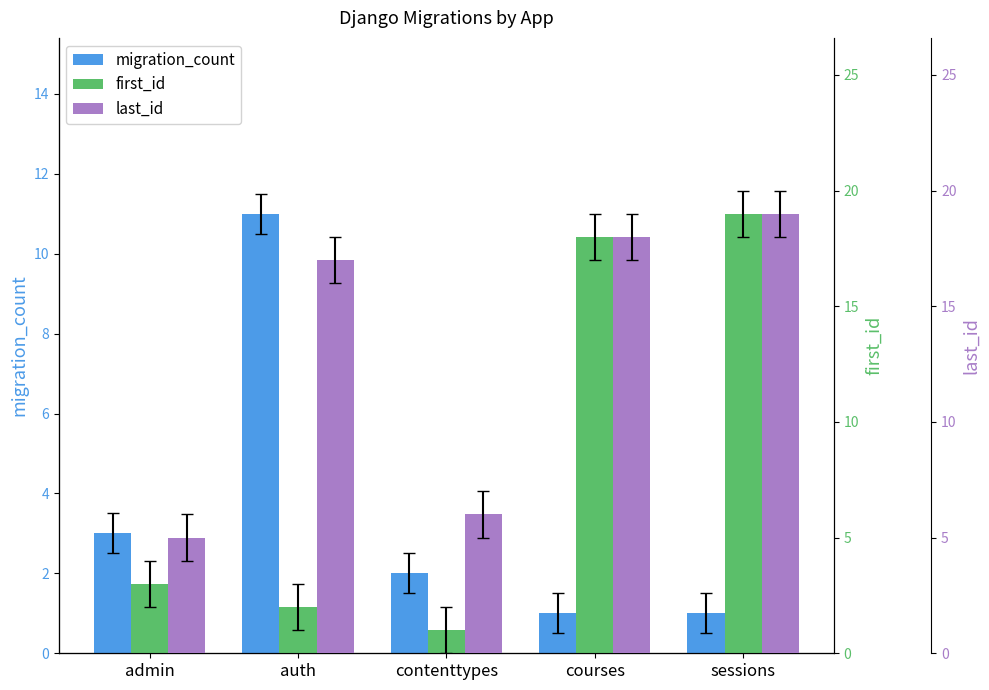

How many distinct data groups are displayed?

3